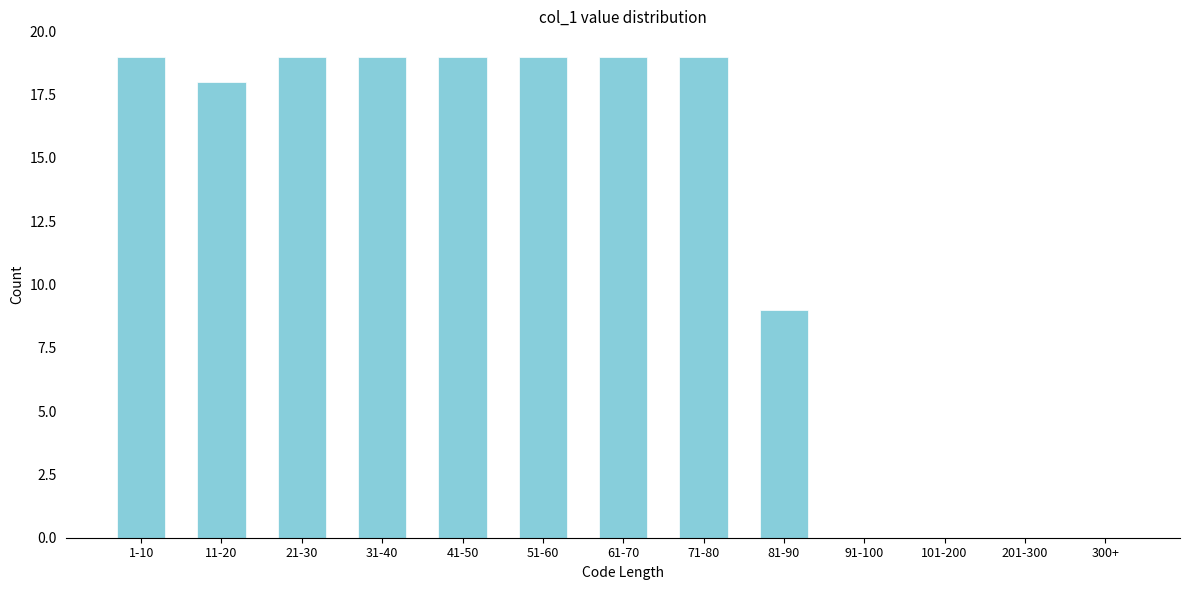

Reading left to right, extract all data points from this chart.

1-10=19	11-20=18	21-30=19	31-40=19	41-50=19	51-60=19	61-70=19	71-80=19	81-90=9	91-100=0	101-200=0	201-300=0	300+=0